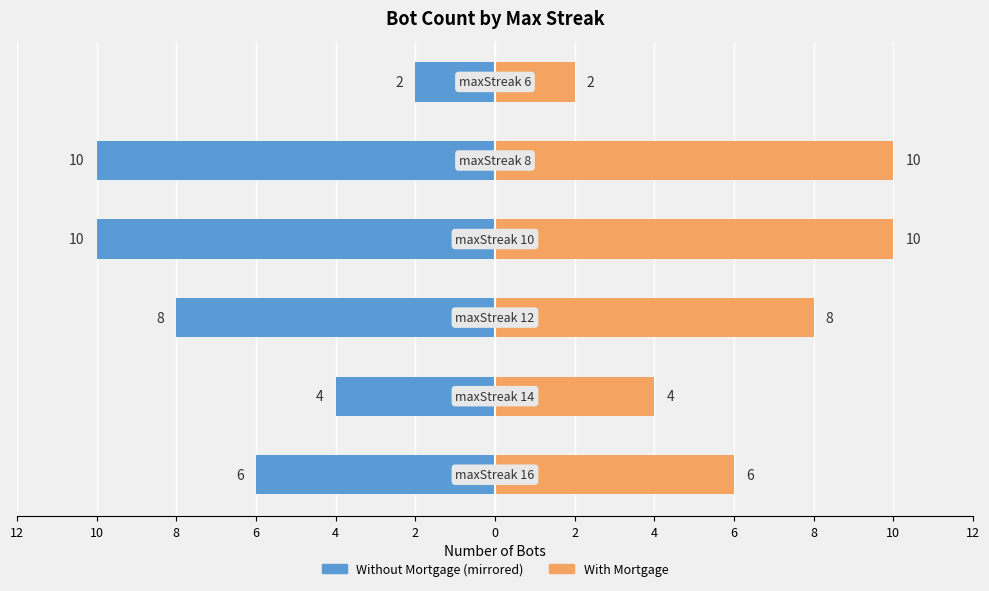

Count the Bot Count (Left) values in the range -10 to -4.

5